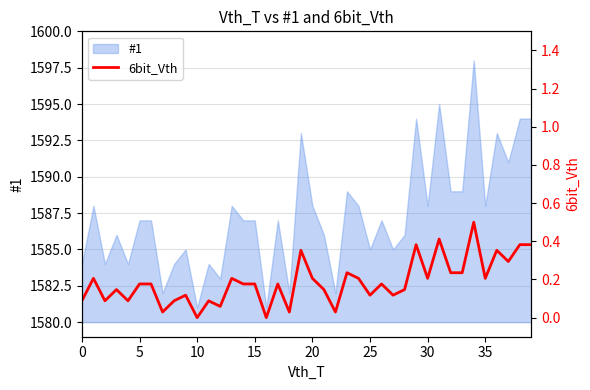

True or false: there are more than 0 points higher than both neighbors.

True